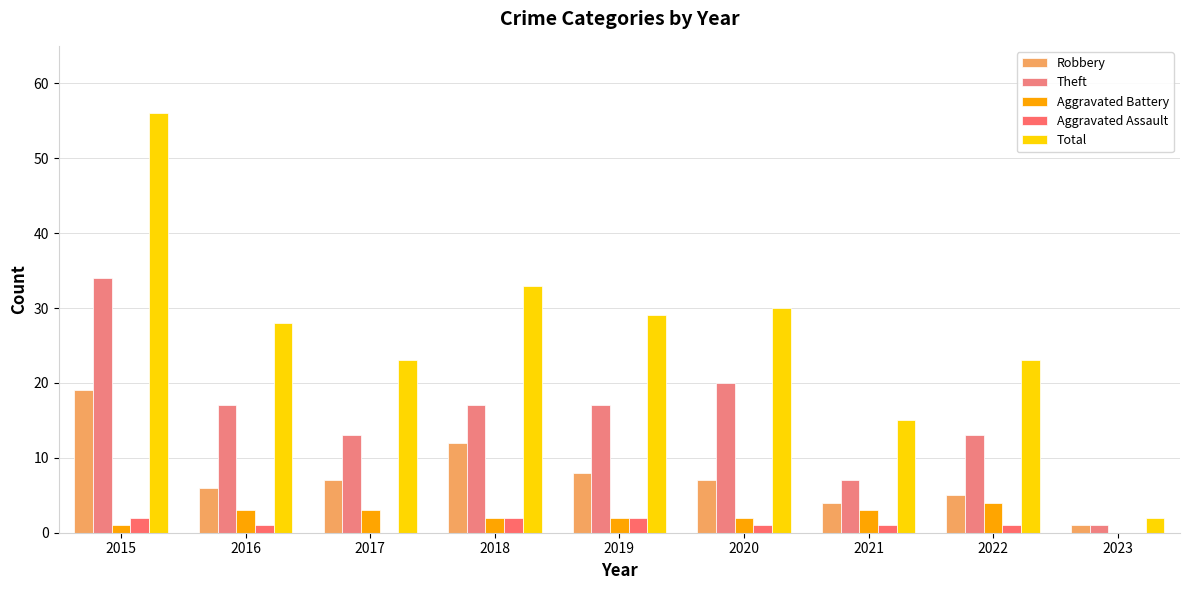

What is the total value across all series at 2020?

60